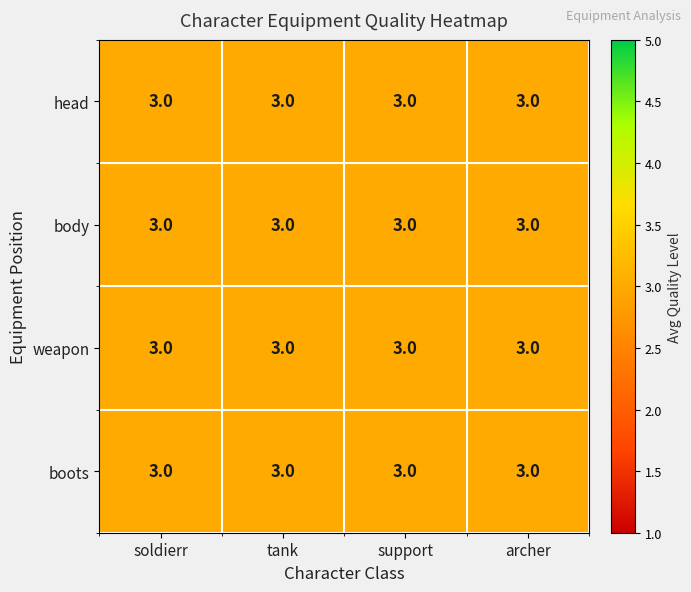

How many categories are shown in the chart?

4